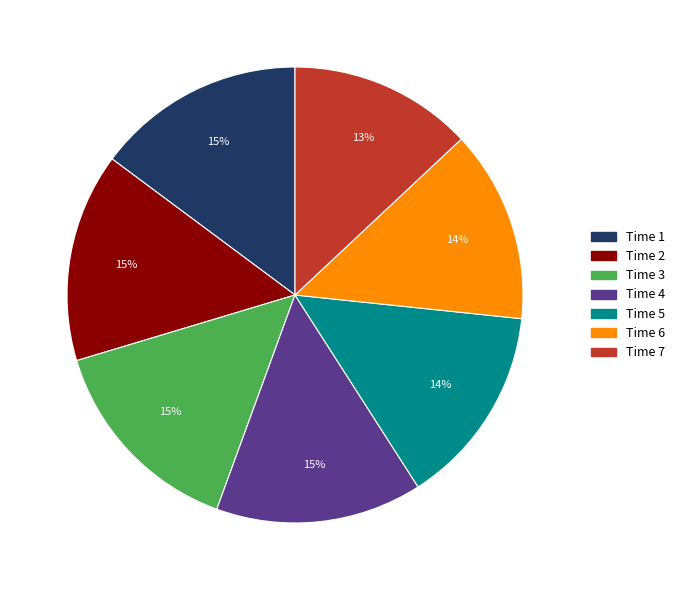

To the nearest percent, what is the average slice percentage?

14%